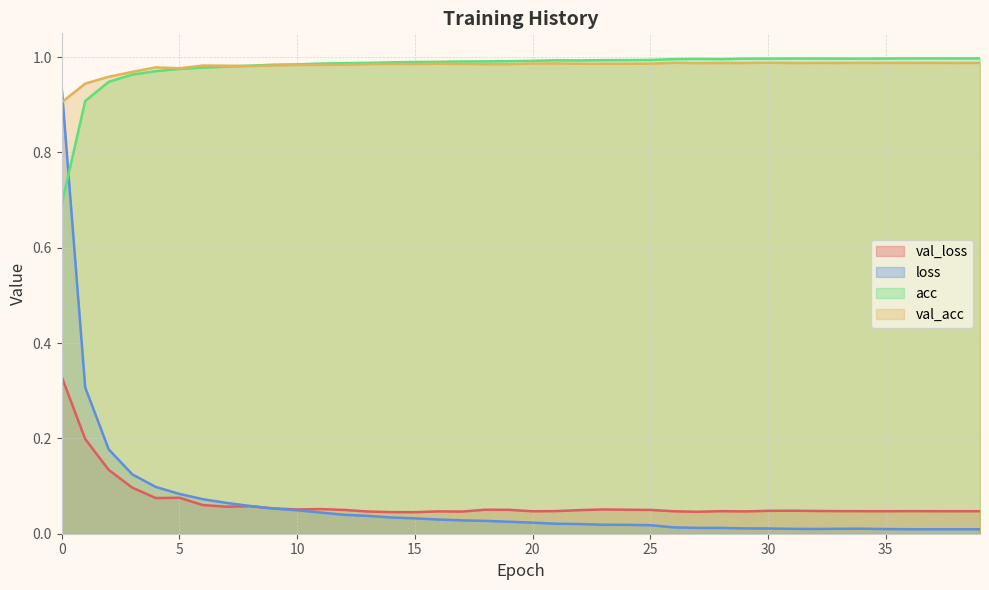

Reading left to right, extract all data points from this chart.

val_loss: 0.3	0.2	0.1	0.1	0.1	0.1	0.1	0.1	0.1	0.1	0.1	0.1	0.0	0.0	0.0	0.0	0.0	0.0	0.1	0.1	0.0	0.0	0.0	0.1	0.1	0.0	0.0	0.0	0.0	0.0	0.0	0.0	0.0	0.0	0.0	0.0	0.0	0.0	0.0	0.0
loss: 0.9	0.3	0.2	0.1	0.1	0.1	0.1	0.1	0.1	0.1	0.0	0.0	0.0	0.0	0.0	0.0	0.0	0.0	0.0	0.0	0.0	0.0	0.0	0.0	0.0	0.0	0.0	0.0	0.0	0.0	0.0	0.0	0.0	0.0	0.0	0.0	0.0	0.0	0.0	0.0
acc: 0.7	0.9	0.9	1.0	1.0	1.0	1.0	1.0	1.0	1.0	1.0	1.0	1.0	1.0	1.0	1.0	1.0	1.0	1.0	1.0	1.0	1.0	1.0	1.0	1.0	1.0	1.0	1.0	1.0	1.0	1.0	1.0	1.0	1.0	1.0	1.0	1.0	1.0	1.0	1.0
val_acc: 0.9	0.9	1.0	1.0	1.0	1.0	1.0	1.0	1.0	1.0	1.0	1.0	1.0	1.0	1.0	1.0	1.0	1.0	1.0	1.0	1.0	1.0	1.0	1.0	1.0	1.0	1.0	1.0	1.0	1.0	1.0	1.0	1.0	1.0	1.0	1.0	1.0	1.0	1.0	1.0